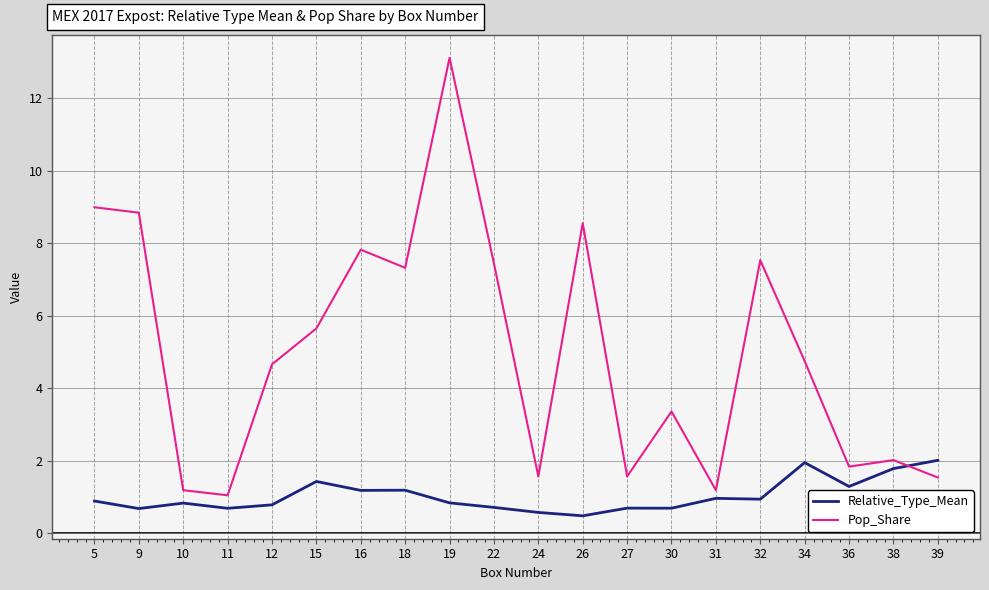

At which label does Pop_Share first exceed 4?

5